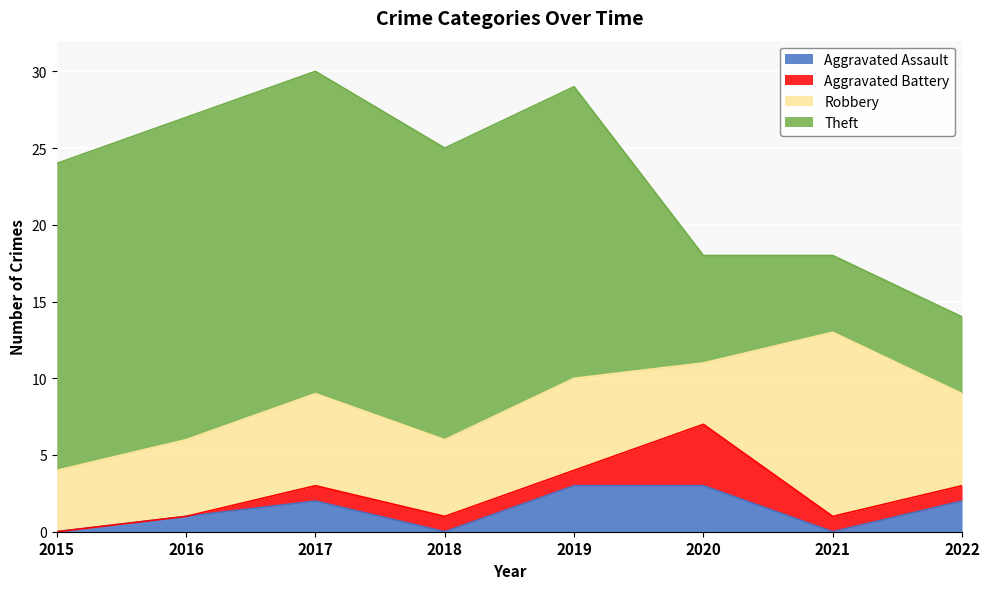

Is the value of Theft at 2019 greater than the value of Robbery at 2015?

Yes